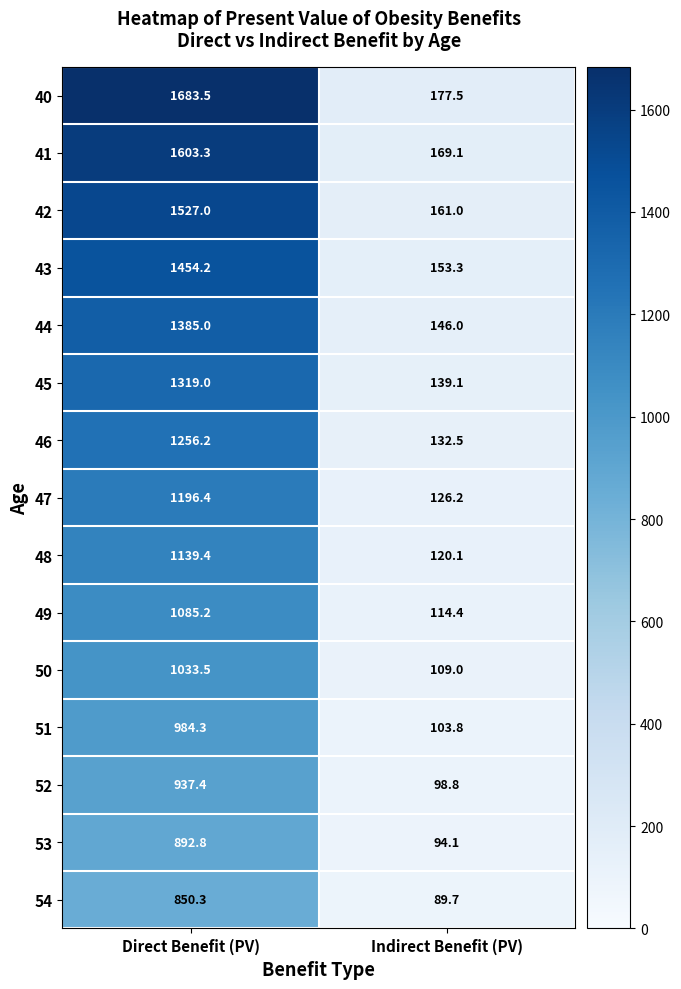

The value of 49 at Indirect Benefit (PV) is 190.9. True or false?

False